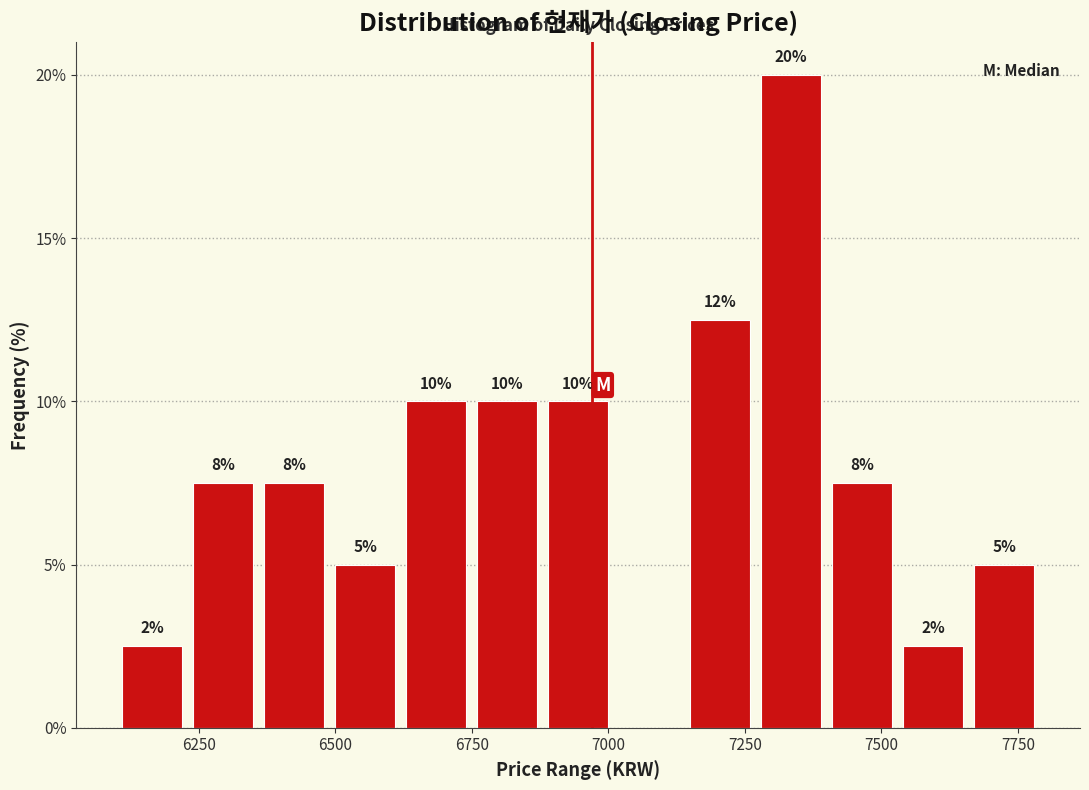

Around what value on the x-axis is the tallest bar? Give the approximate position of its centre, as read against the axis.

7350